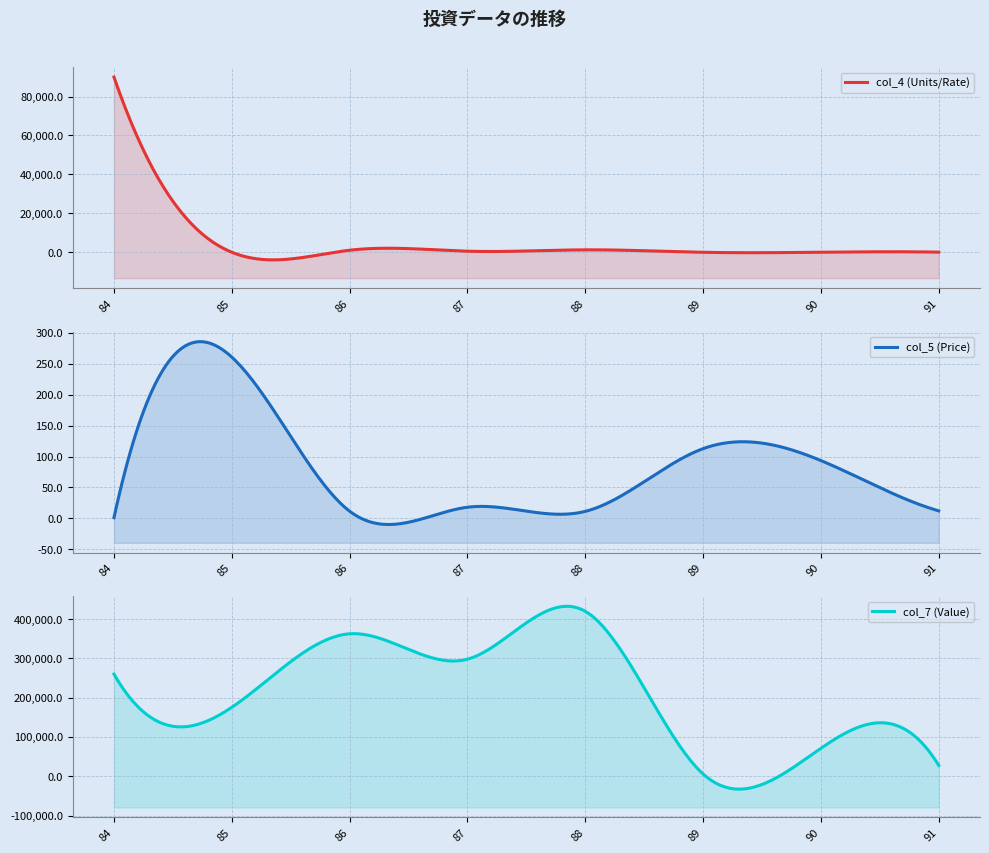

Which label corresponds to the smallest value in the chart?

84